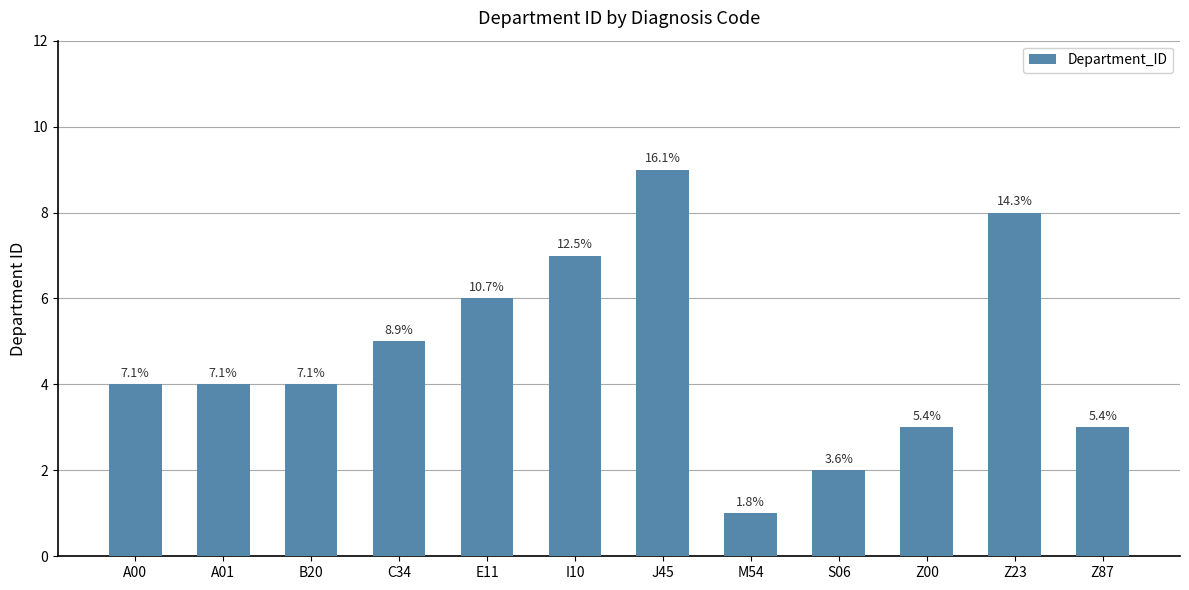

Are the bars grouped side by side (vs. stacked)?

No